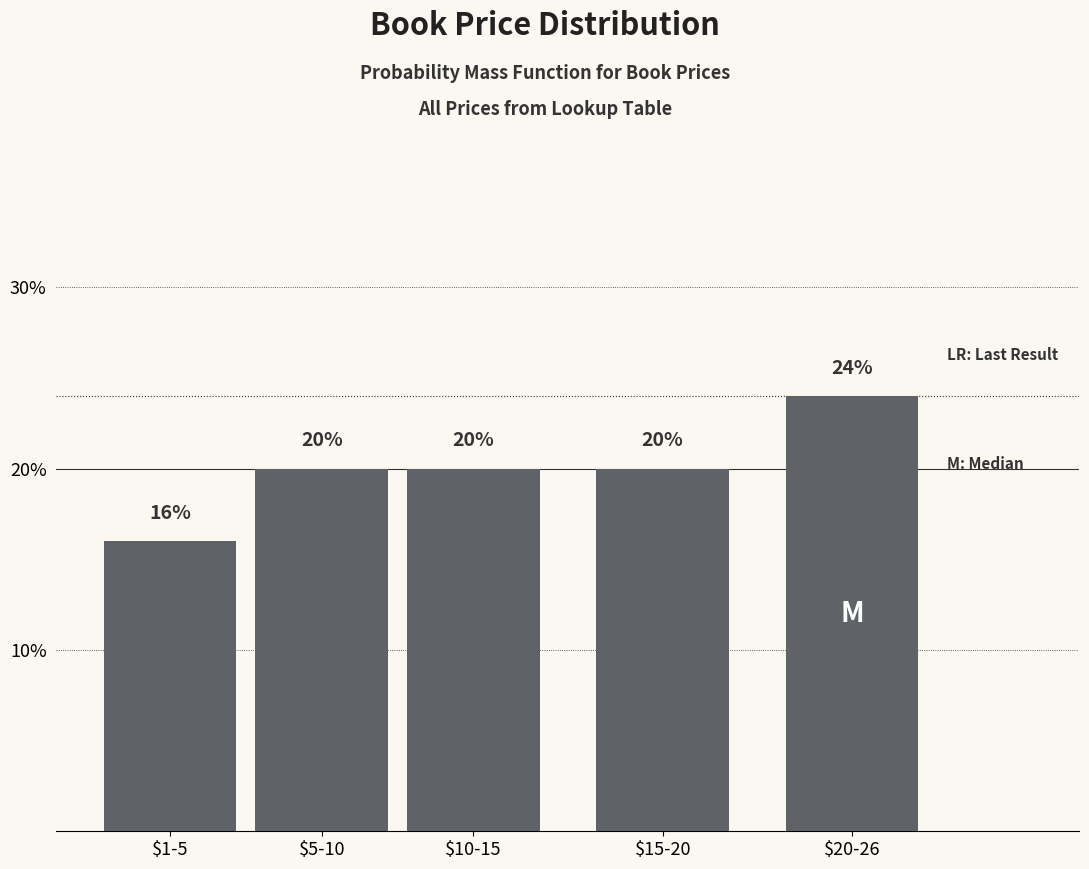

Reading left to right, what are all the values shown in this chart?

16	20	20	20	24